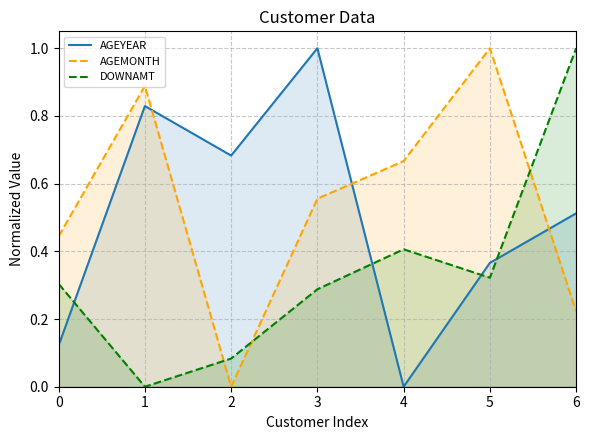

Reading left to right, transcribe all the data shown in this chart.

AGEYEAR: 0.1	0.8	0.7	1.0	0.0	0.4	0.5
AGEMONTH: 0.4	0.9	0.0	0.6	0.7	1.0	0.2
DOWNAMT: 0.3	0.0	0.1	0.3	0.4	0.3	1.0